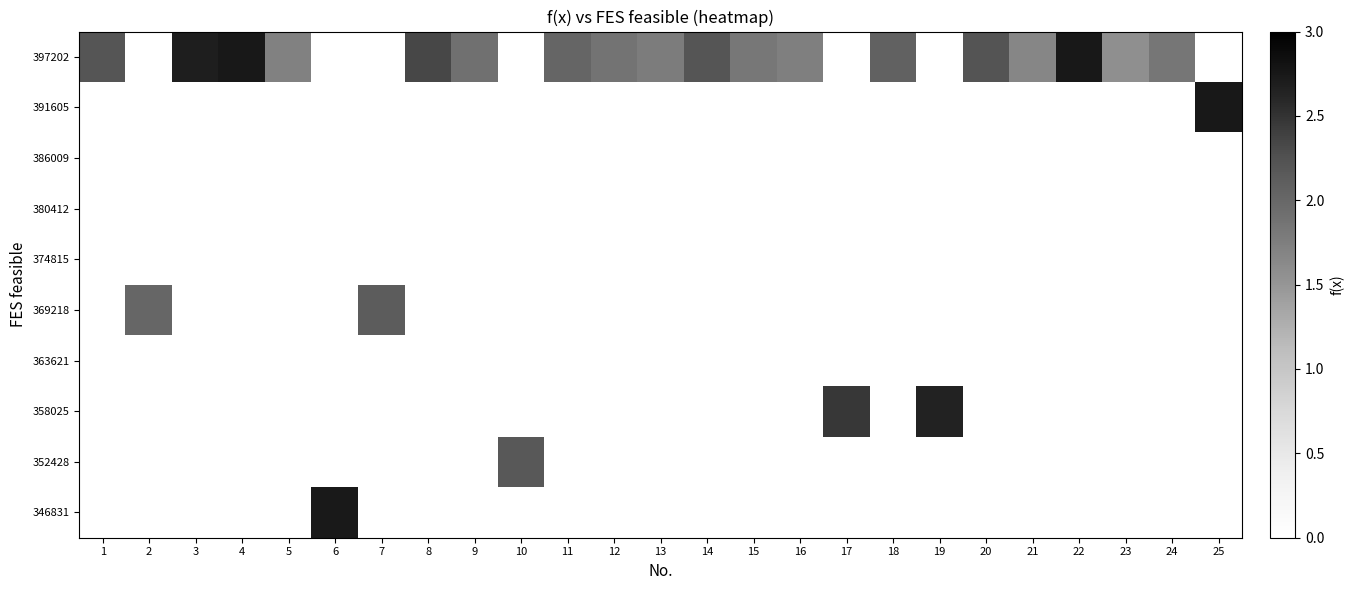

At how many categories does at least one series exceed 1?

25